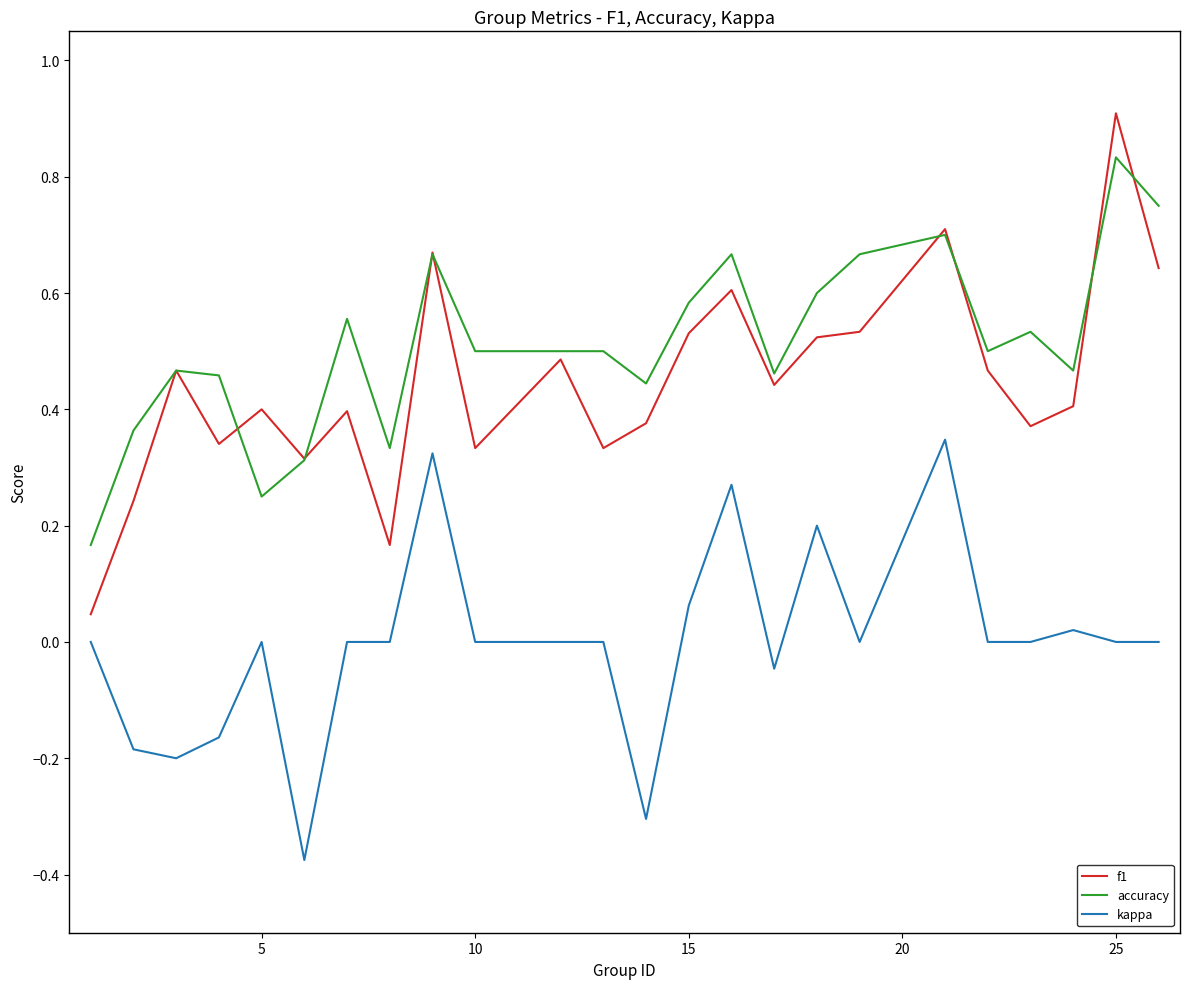

What is the highest value of the f1 series?

0.9